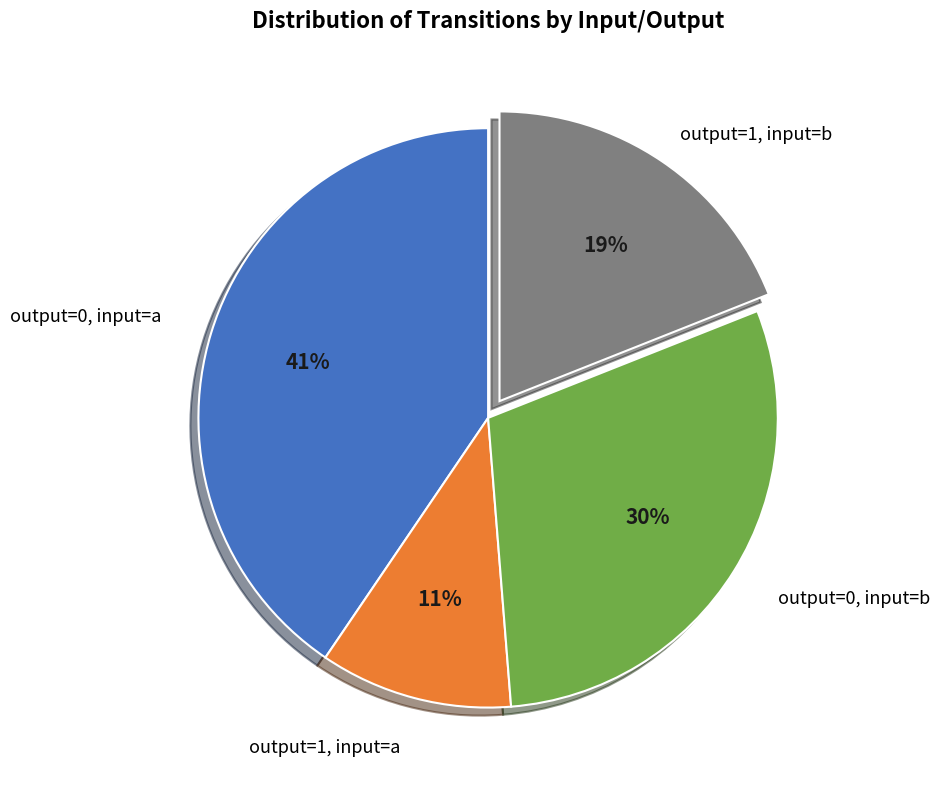

Does any single category account for the majority?

No